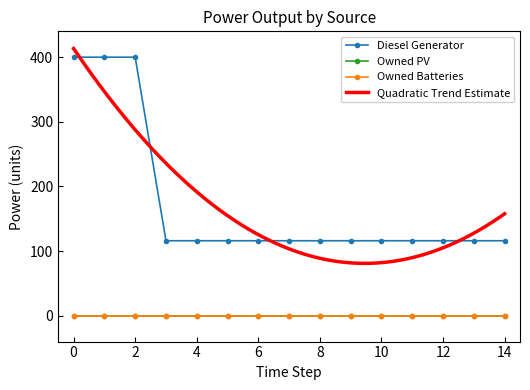

What is the total value across all series at 14?

116